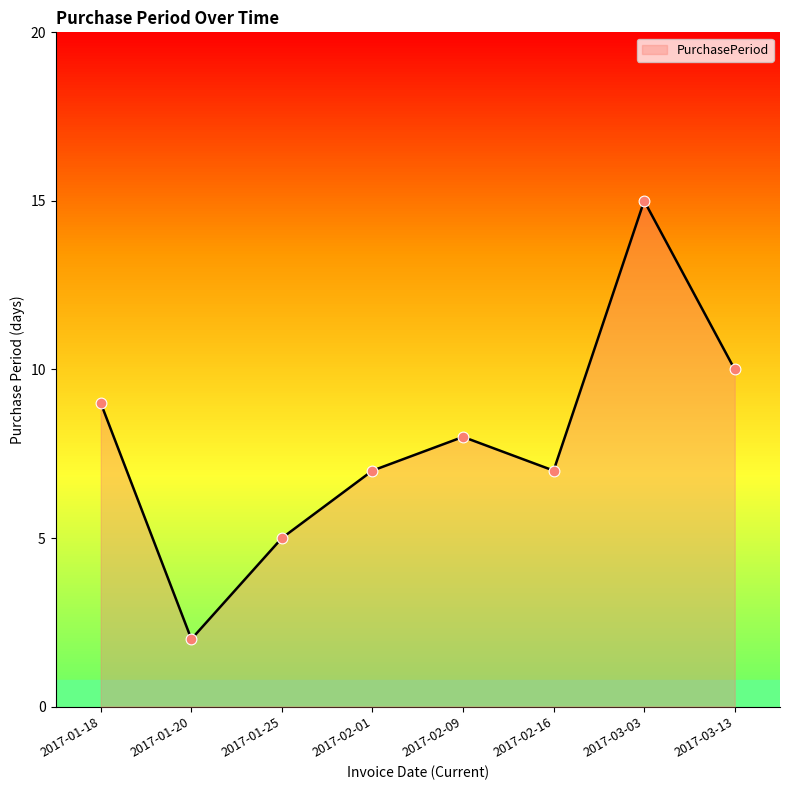

What is the change in value from 2017-01-20 to 2017-01-25?

+3